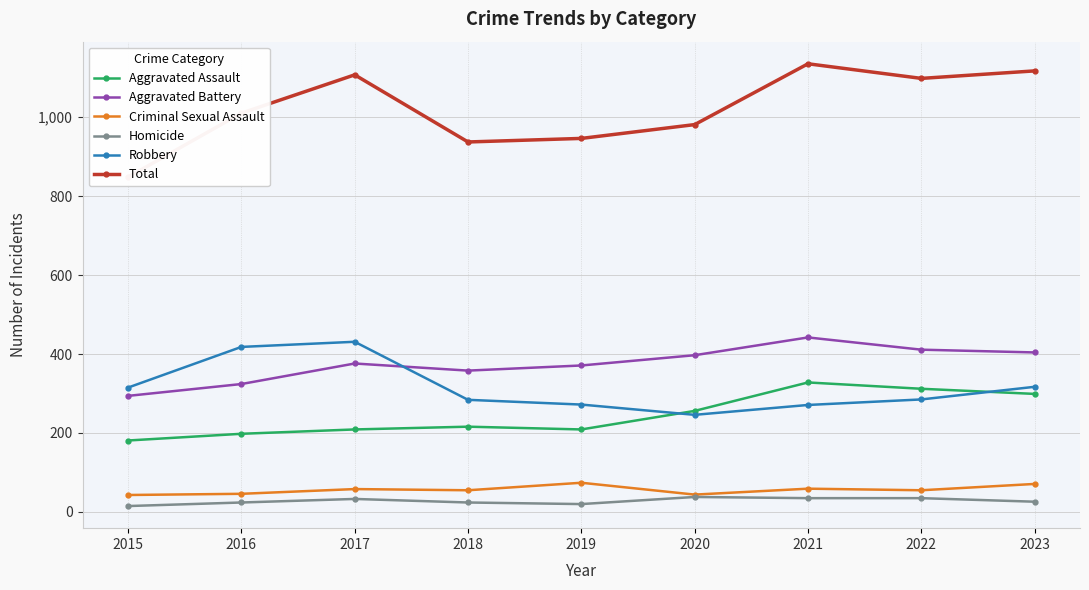

The Aggravated Assault series shows 43 at 2015. True or false?

False